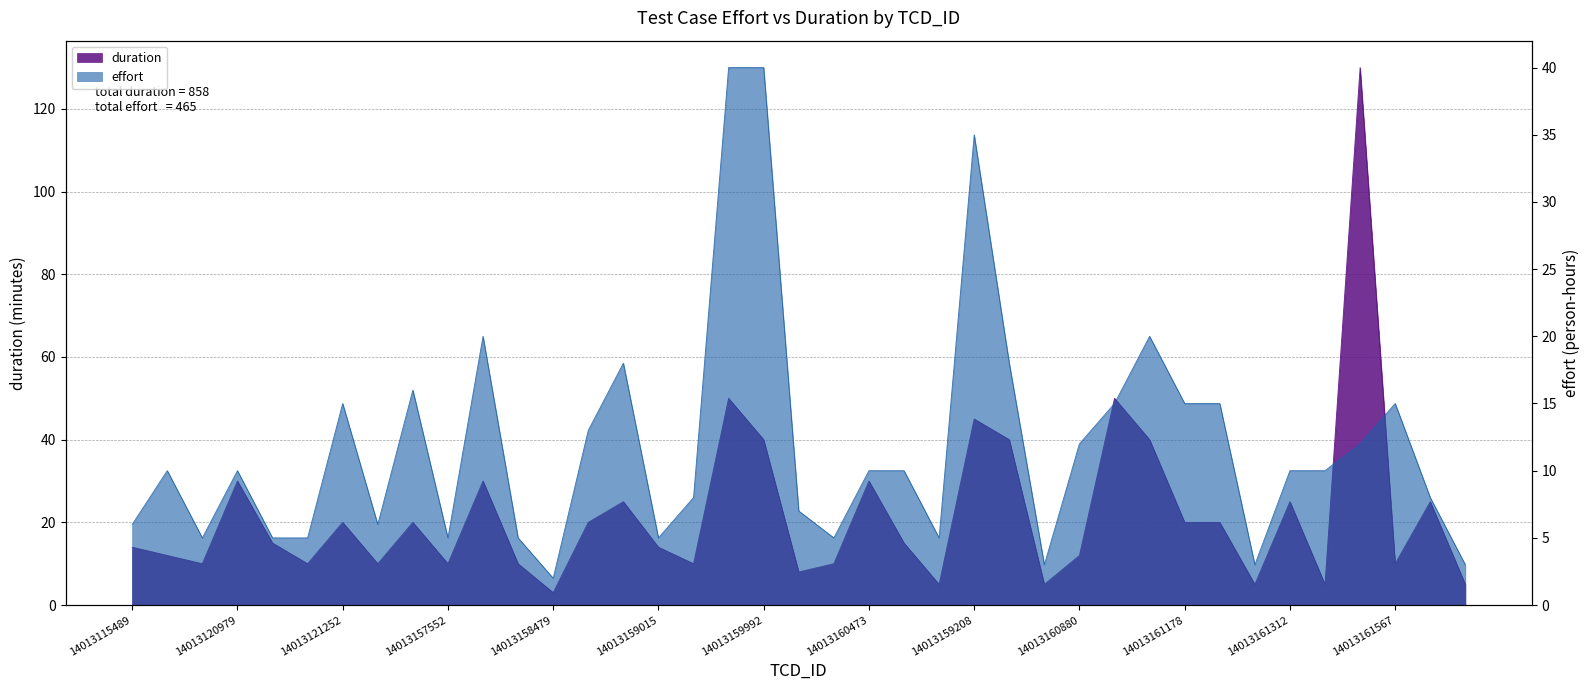

Reading left to right, list all the values displayed in this chart.

effort: 6	10	5	10	5	5	15	6	16	5	20	5	2	13	18	5	8	40	40	7	5	10	10	5	35	18	3	12	15	20	15	15	3	10	10	12	15	8	3
duration: 14	12	10	30	15	10	20	10	20	10	30	10	3	20	25	14	10	50	40	8	10	30	15	5	45	40	5	12	50	40	20	20	5	25	5	130	10	25	5